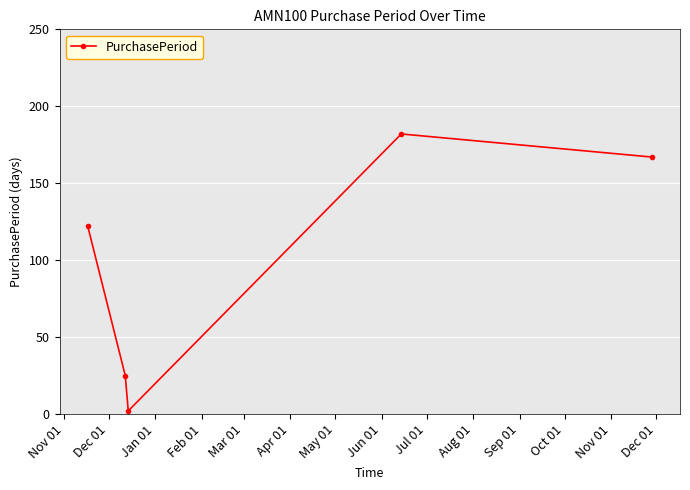

What is the difference between the second highest and minimum values?

165